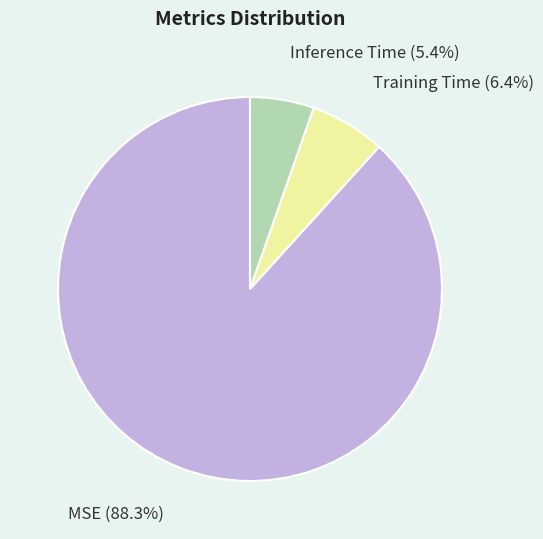

The Inference Time slice represents 5% of the pie. True or false?

True